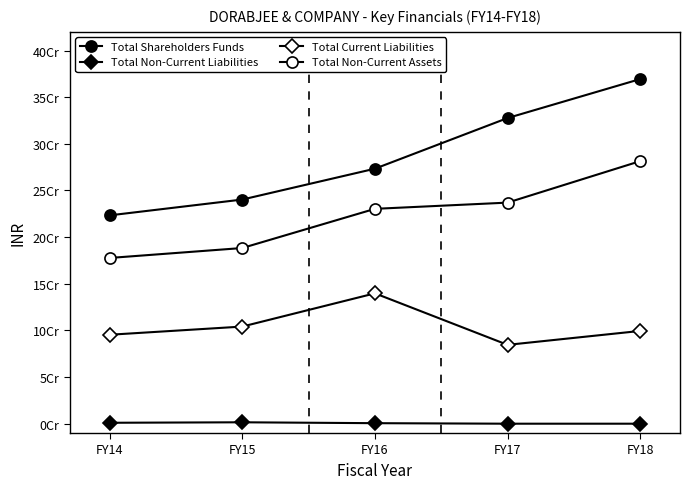

Reading left to right, list all the values displayed in this chart.

Total Shareholders Funds: FY14=223313638	FY15=240265490	FY16=273335960	FY17=327625762	FY18=369397226
Total Non-Current Liabilities: FY14=990626	FY15=1509966	FY16=556249	FY17=0	FY18=0
Total Current Liabilities: FY14=95348536	FY15=104112718	FY16=139727566	FY17=84512417	FY18=99426220
Total Non-Current Assets: FY14=177654793	FY15=188311171	FY16=230303019	FY17=236972111	FY18=281437056